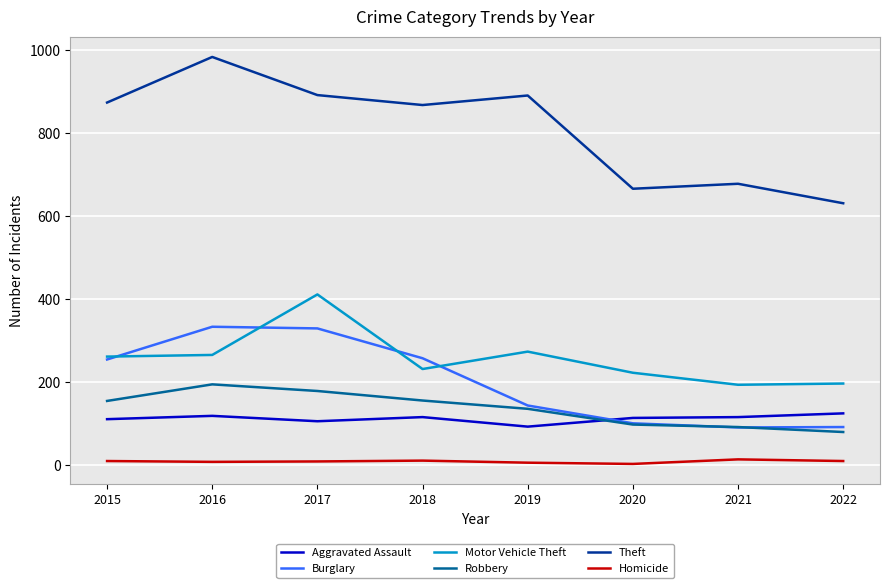

The value of Robbery at 2021 is 91. True or false?

True